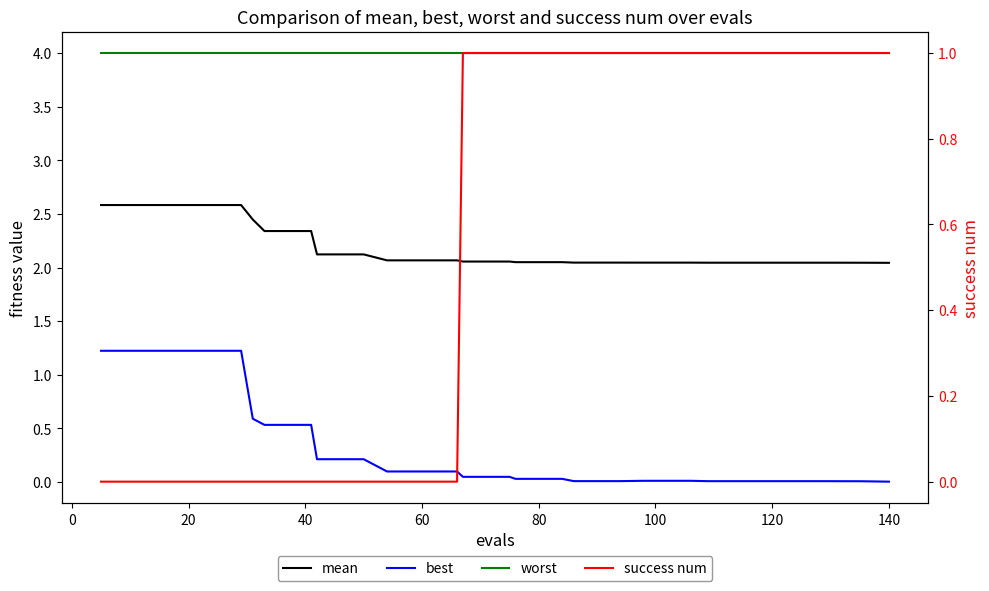

The value of best at 17 is 0.0. True or false?

False